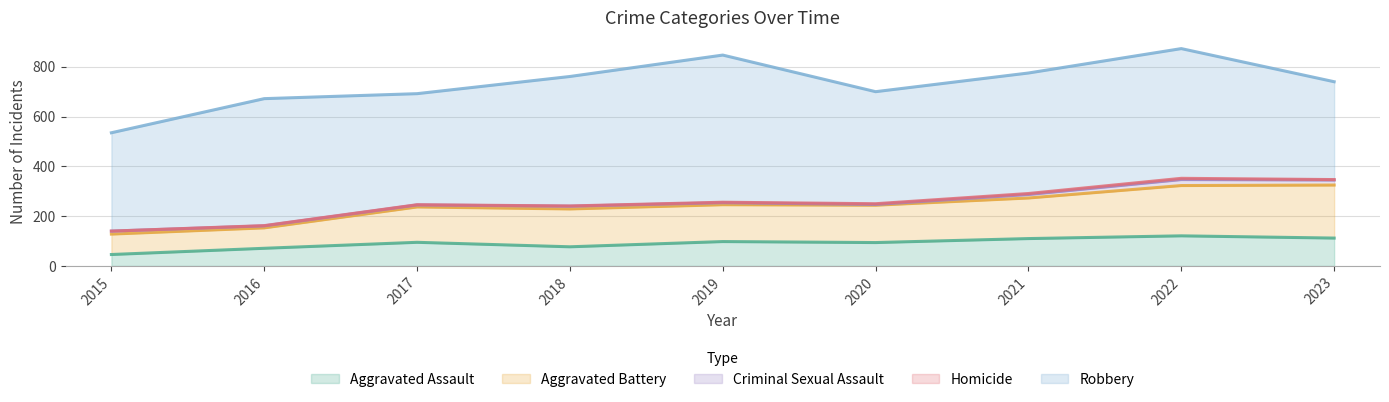

What is the total value across all series at 2015?

535